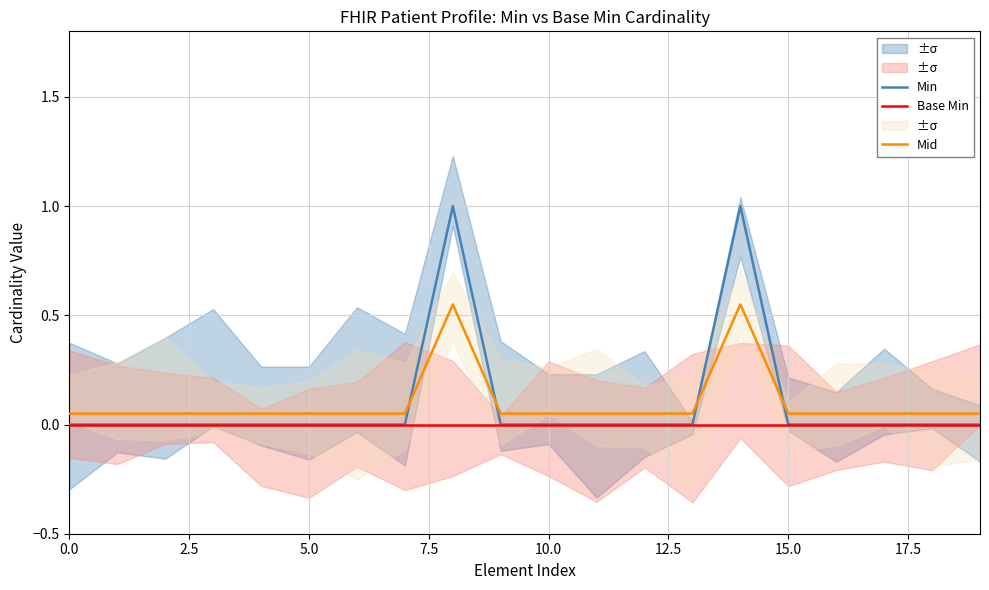

Is this an area chart (filled region under the line)?

No